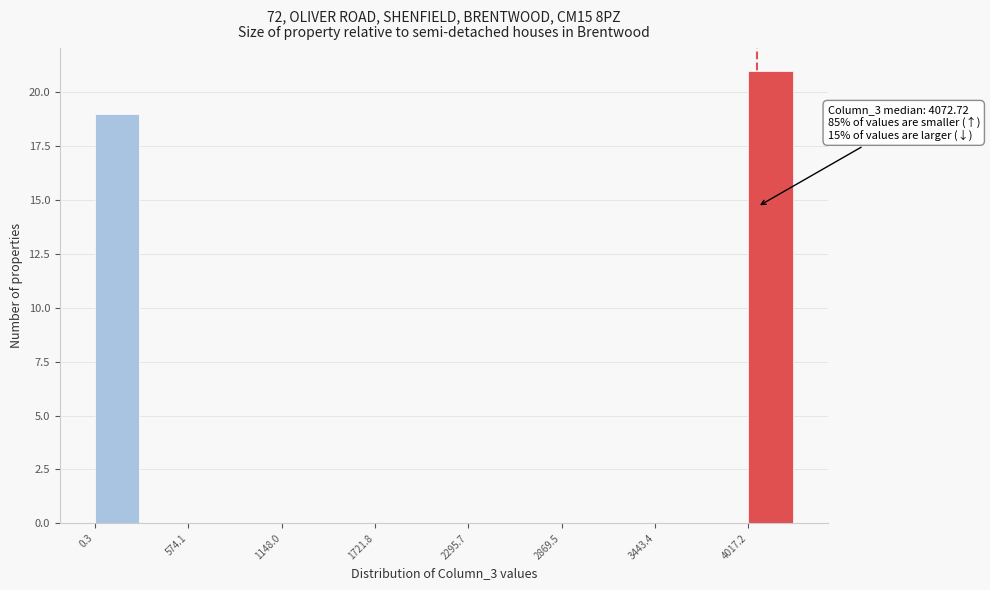

Read against the x-axis, roughly where is the centre of the tallest bar?

4200